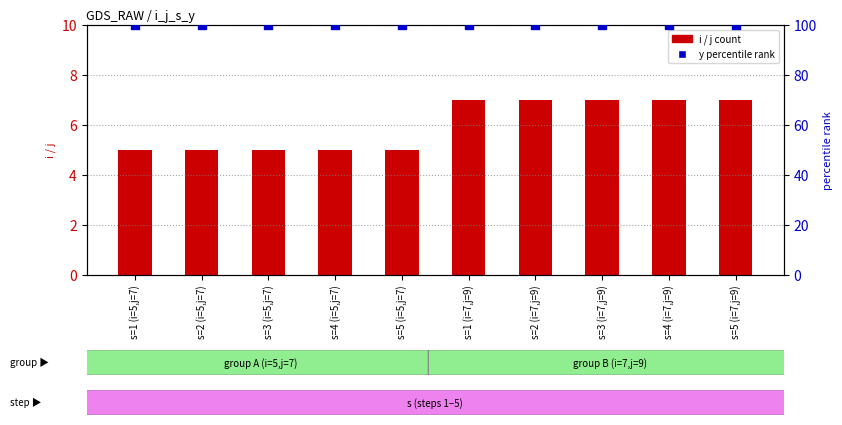

Is the value of i (count) at s=1 (i=5,j=7) greater than the value of y (percentile) at s=1 (i=7,j=9)?

No